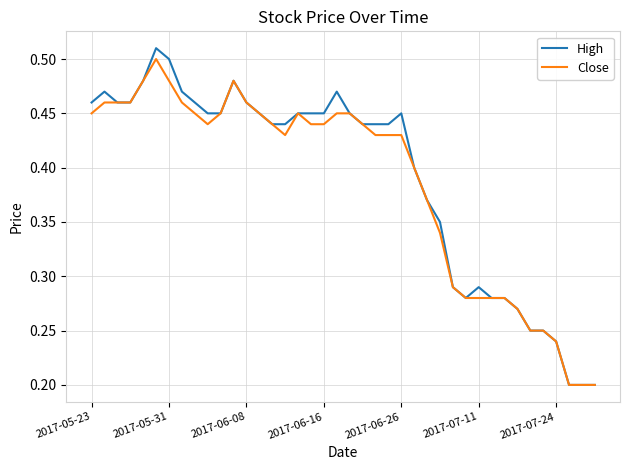

Which series has the largest range (max minus min)?

High